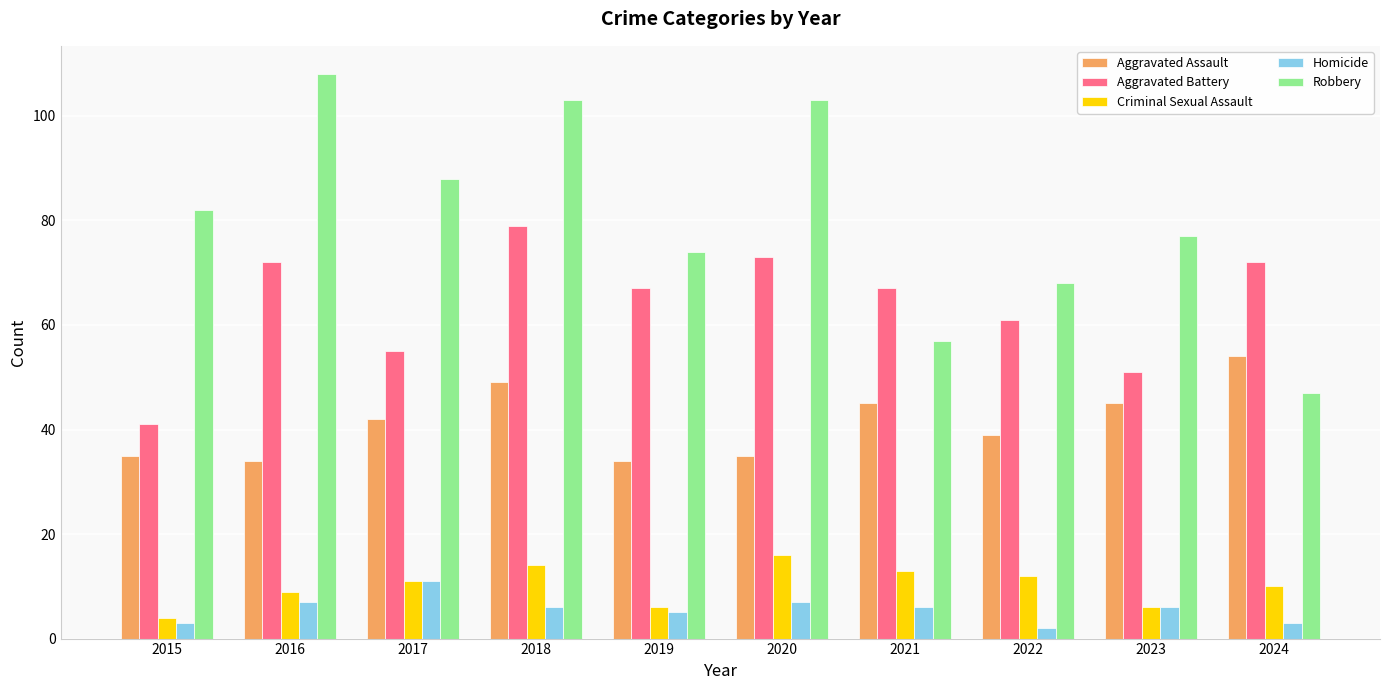

At which category does the chart reach its peak across all series?

2016